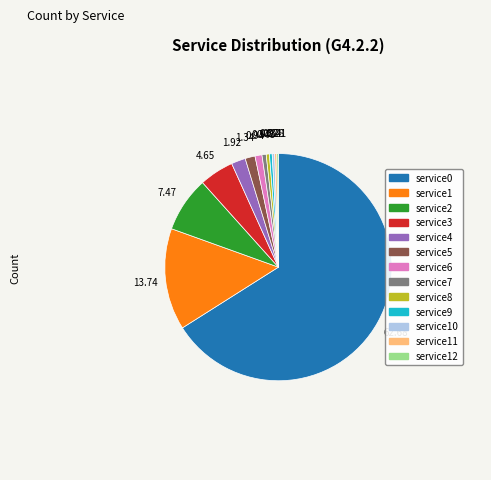

Is there a majority slice in this chart?

Yes